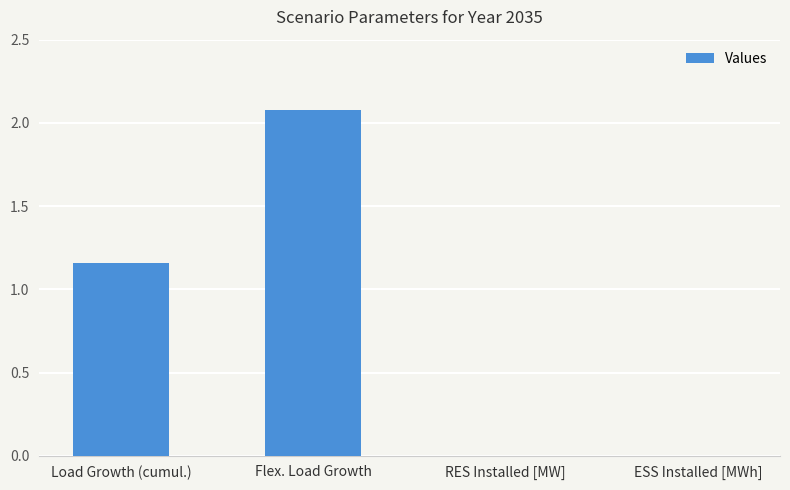

How many categories are shown in the chart?

4